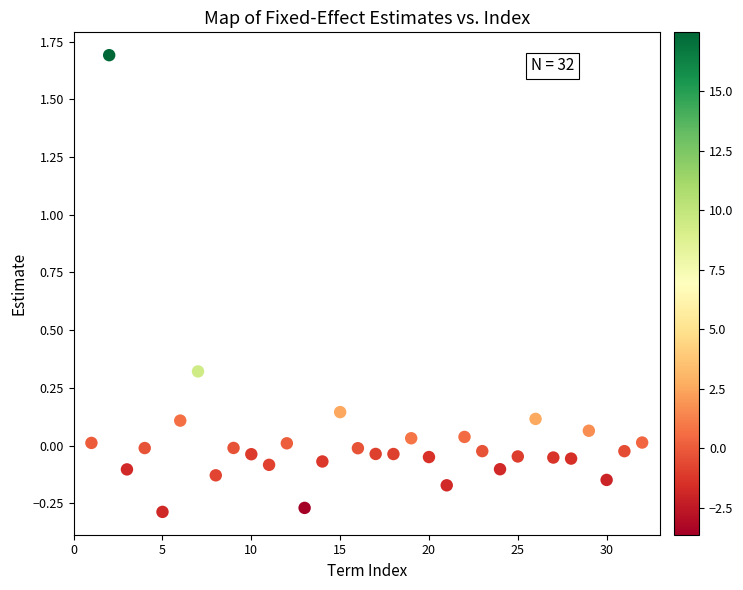

What is the range of Y values (max minus min)?

2.0